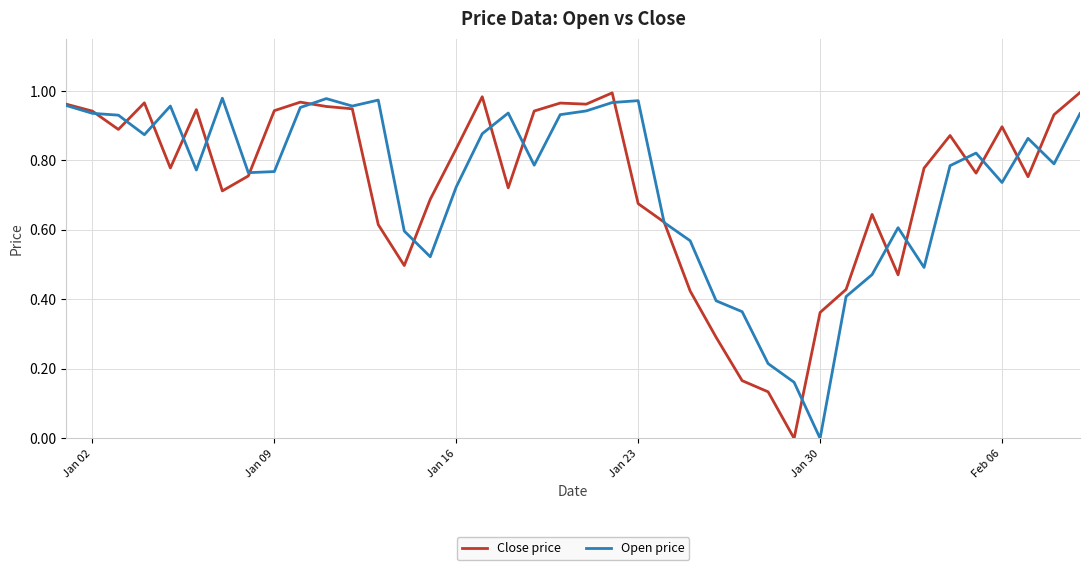

True or false: Open price has more than 0 interior local peaks.

True